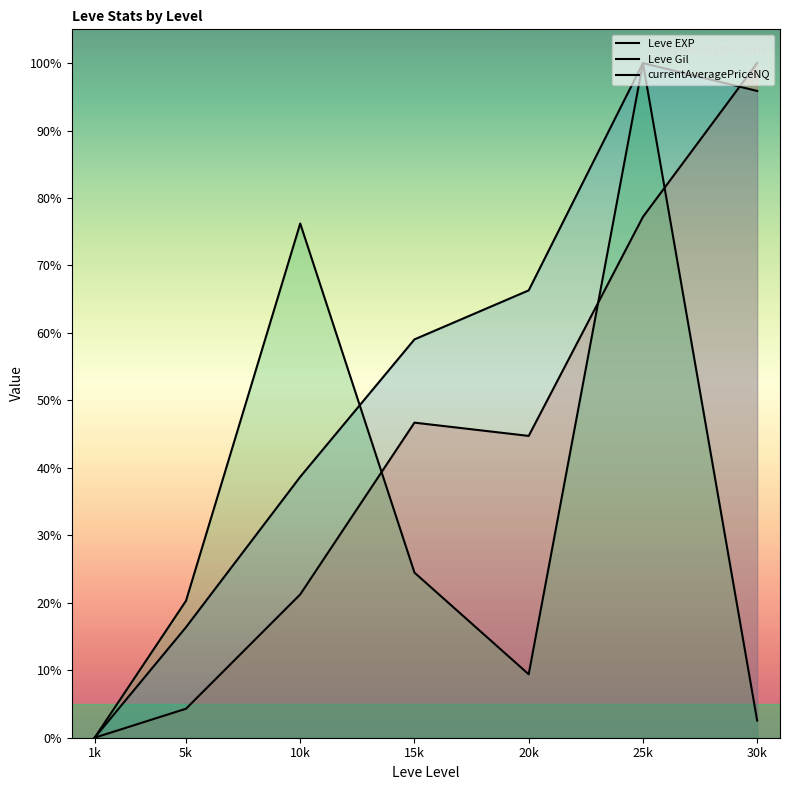

What is the value of the Leve EXP point at the 5th from the left?

44.7